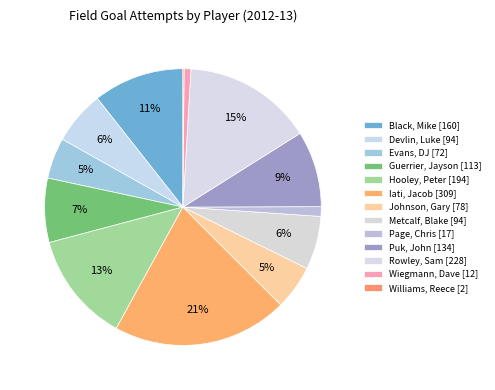

What is the smallest slice in the pie chart?

Williams, Reece